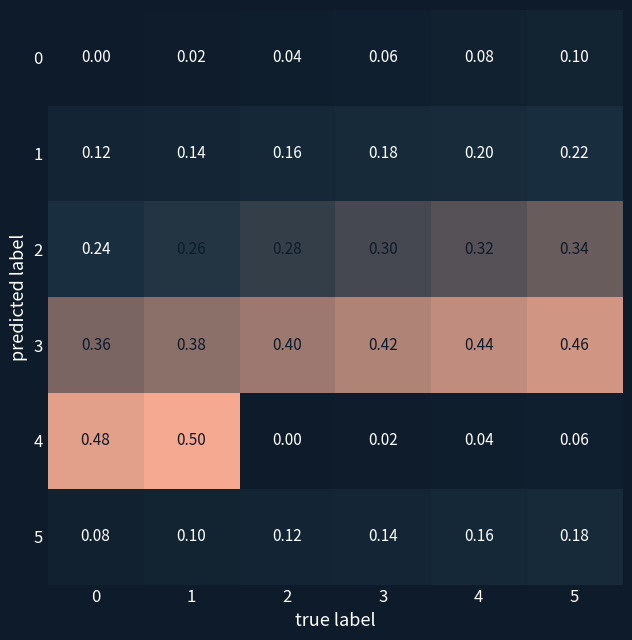

At which category is the sum across all series the highest?

1